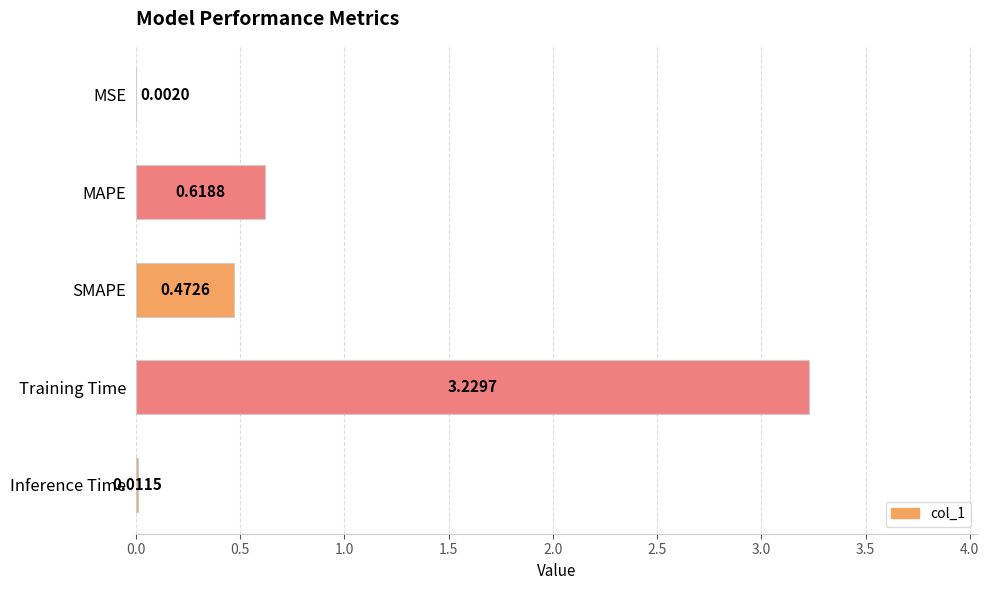

Where is the data nearest to the value 1?

MAPE